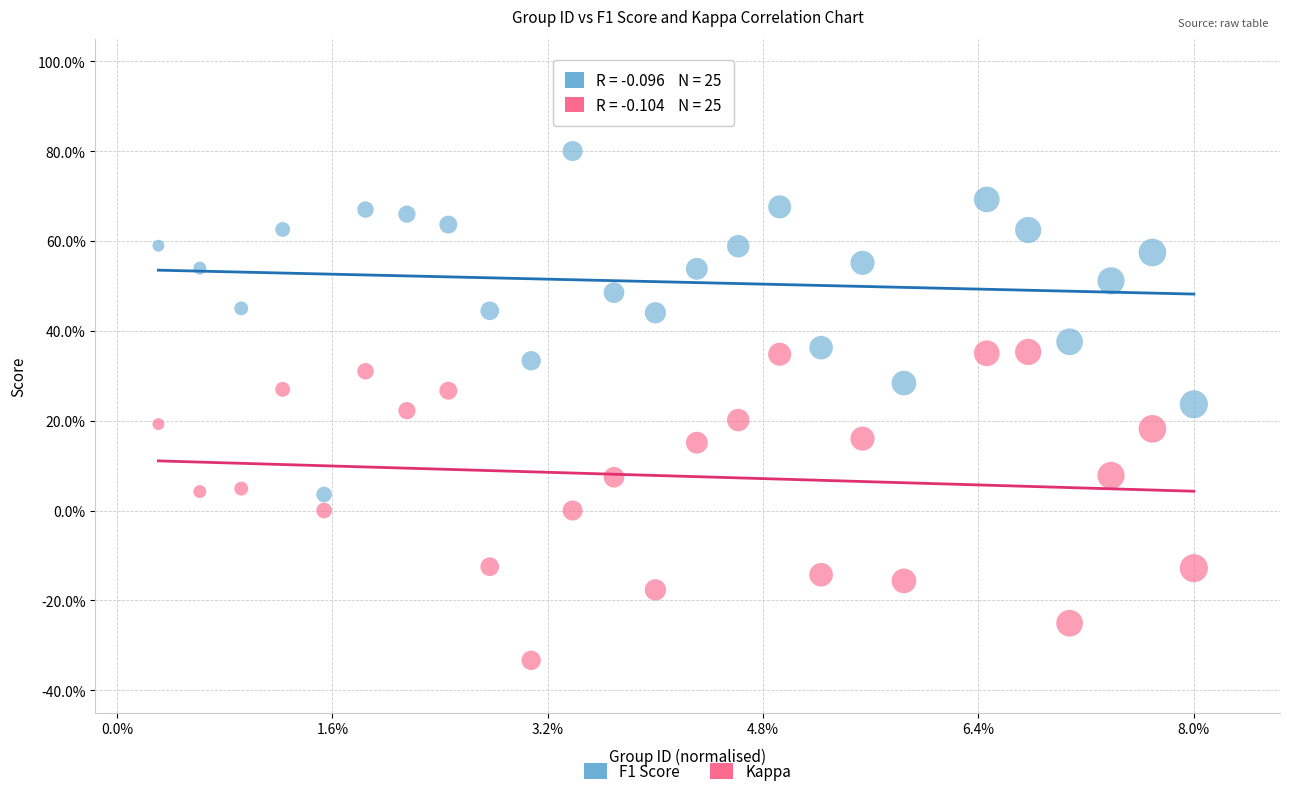

Which series contains the highest Y value?

F1 Score